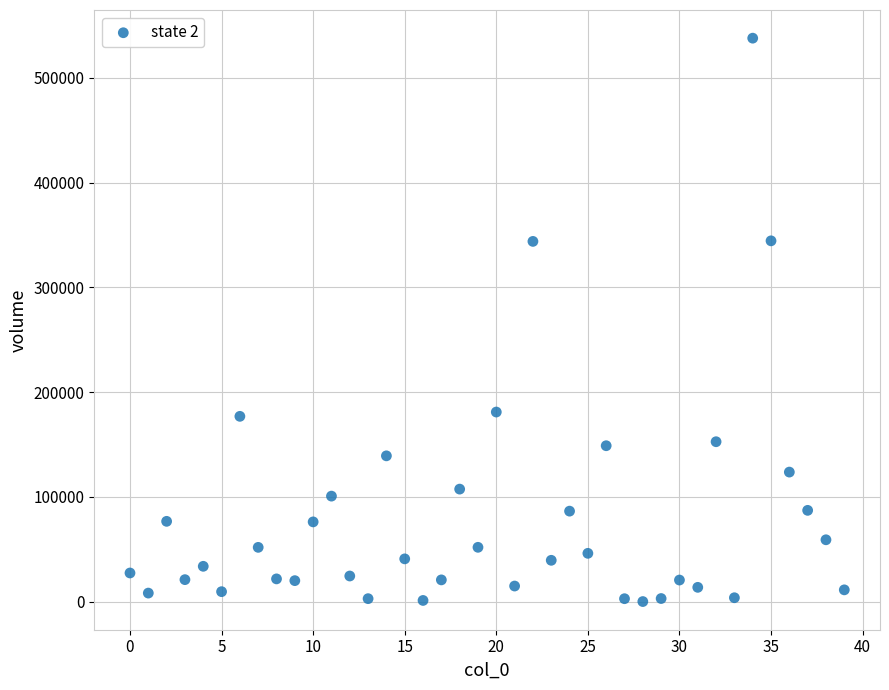

What is the range of Y values (max minus min)?

537859.8